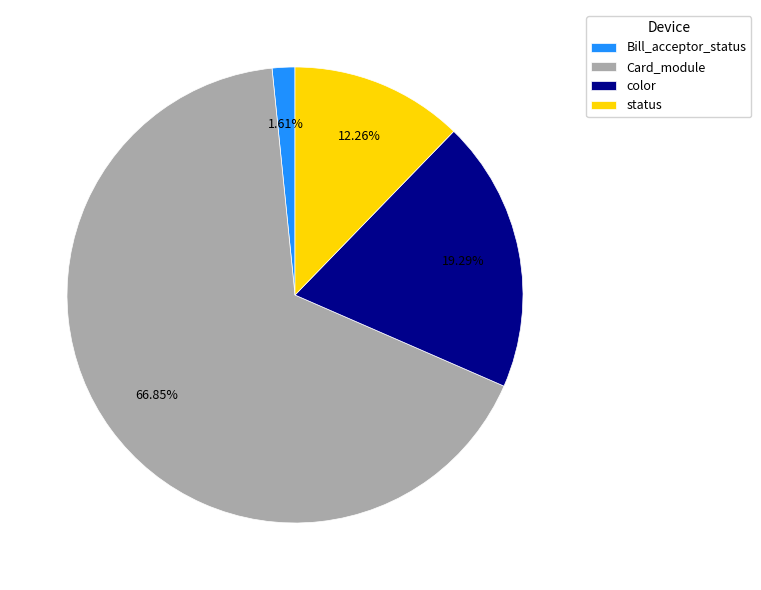

What is the majority slice?

Card_module